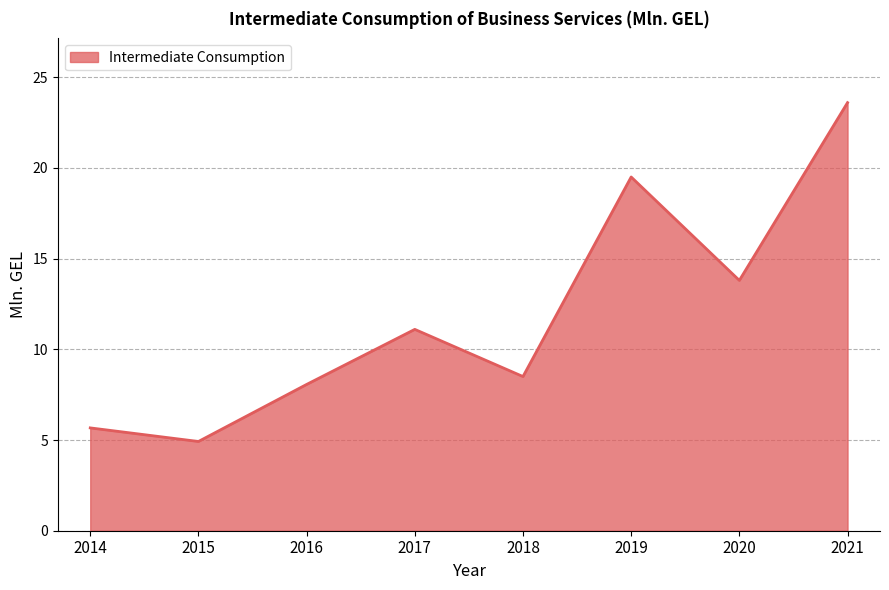

At which label is the value closest to 14?

2020